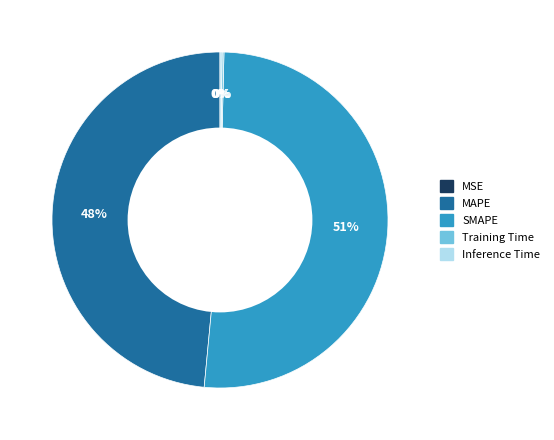

To the nearest percent, what percentage of the pie is MAPE?

48%